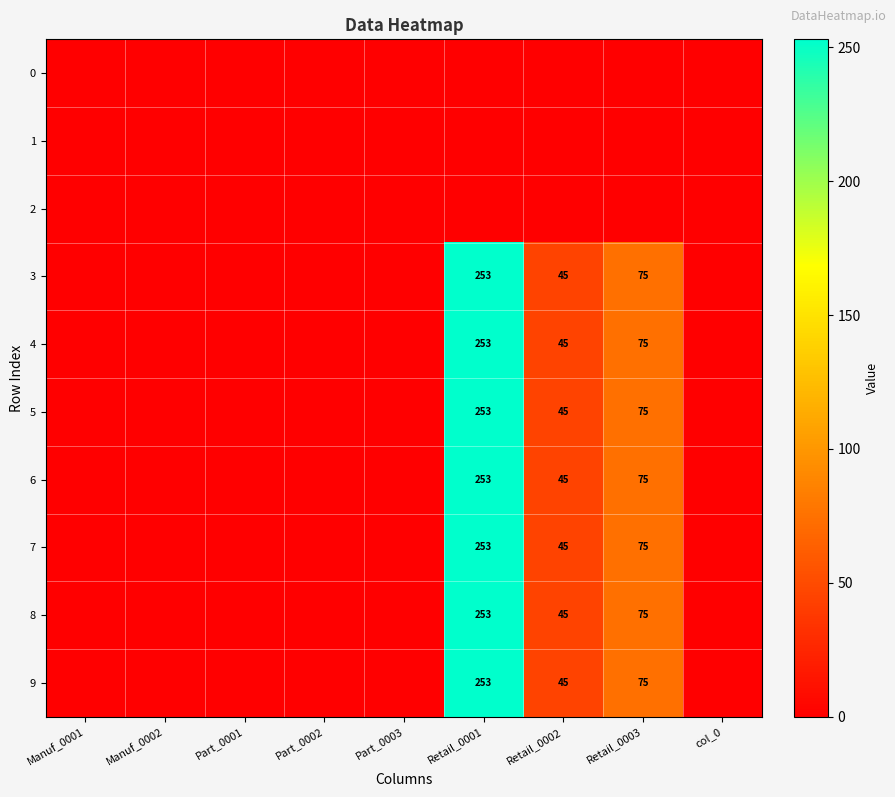

Is it true that 9 equals 75 at Retail_0003?

True